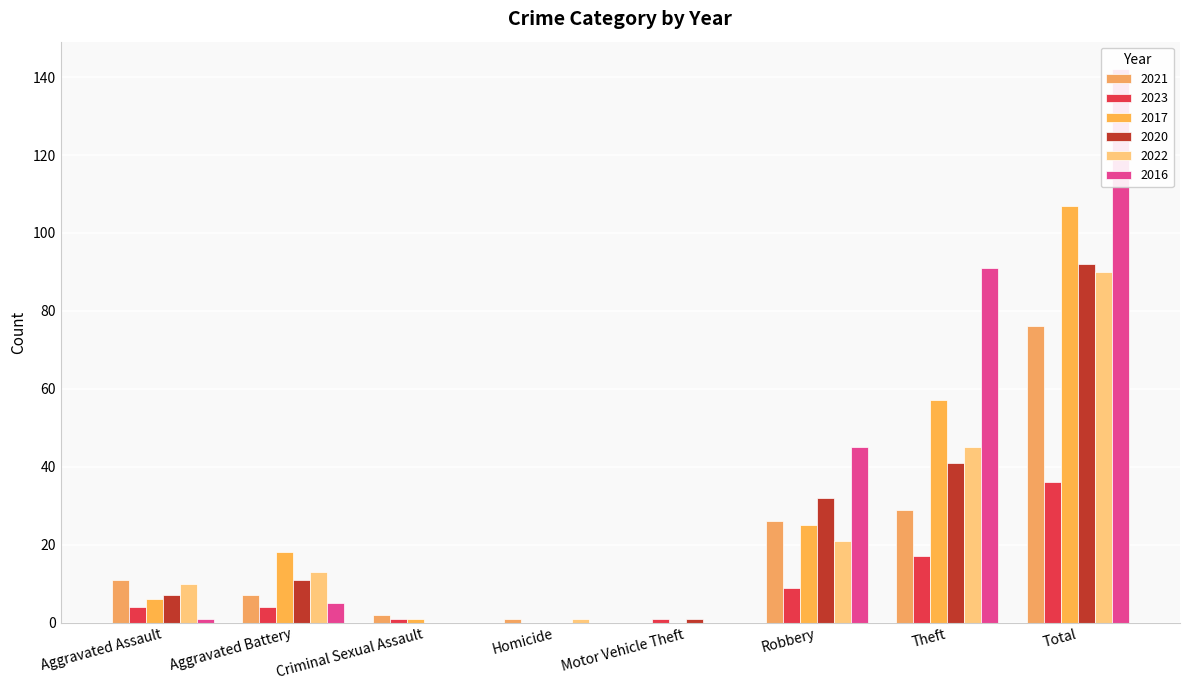

At which category does the chart reach its minimum across all series?

Motor Vehicle Theft